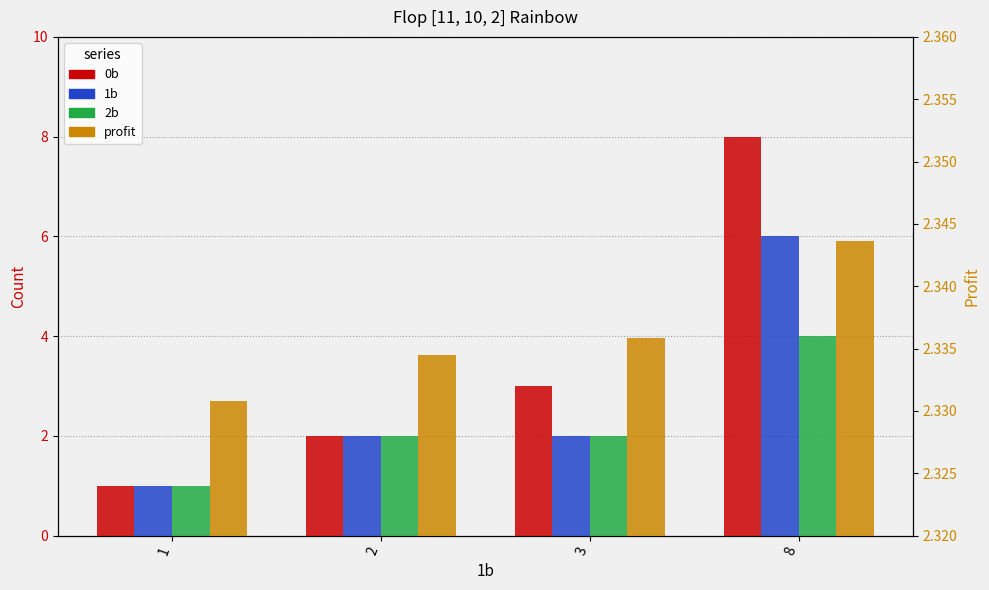

Which label corresponds to the smallest value in the chart?

1